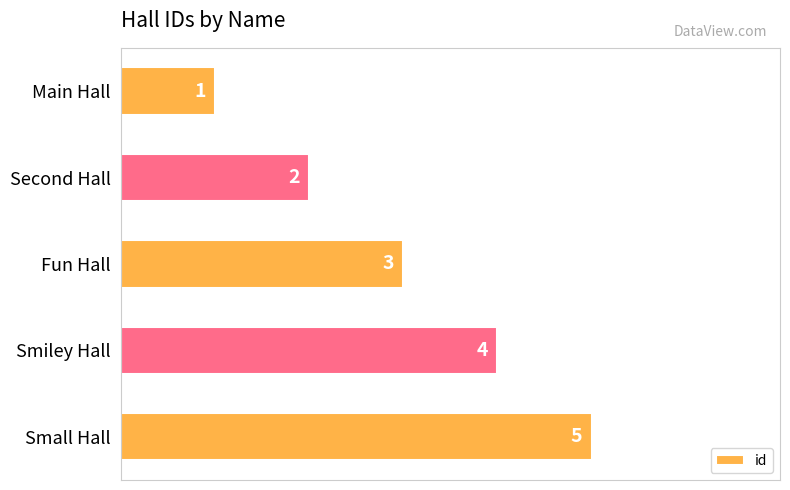

Between Main Hall and Second Hall, which is larger?

Second Hall